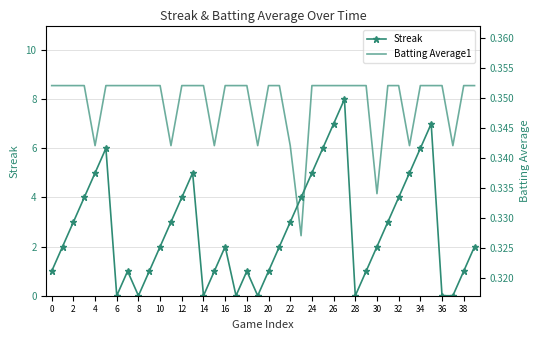

What is the label of the 8th point from the right?

32